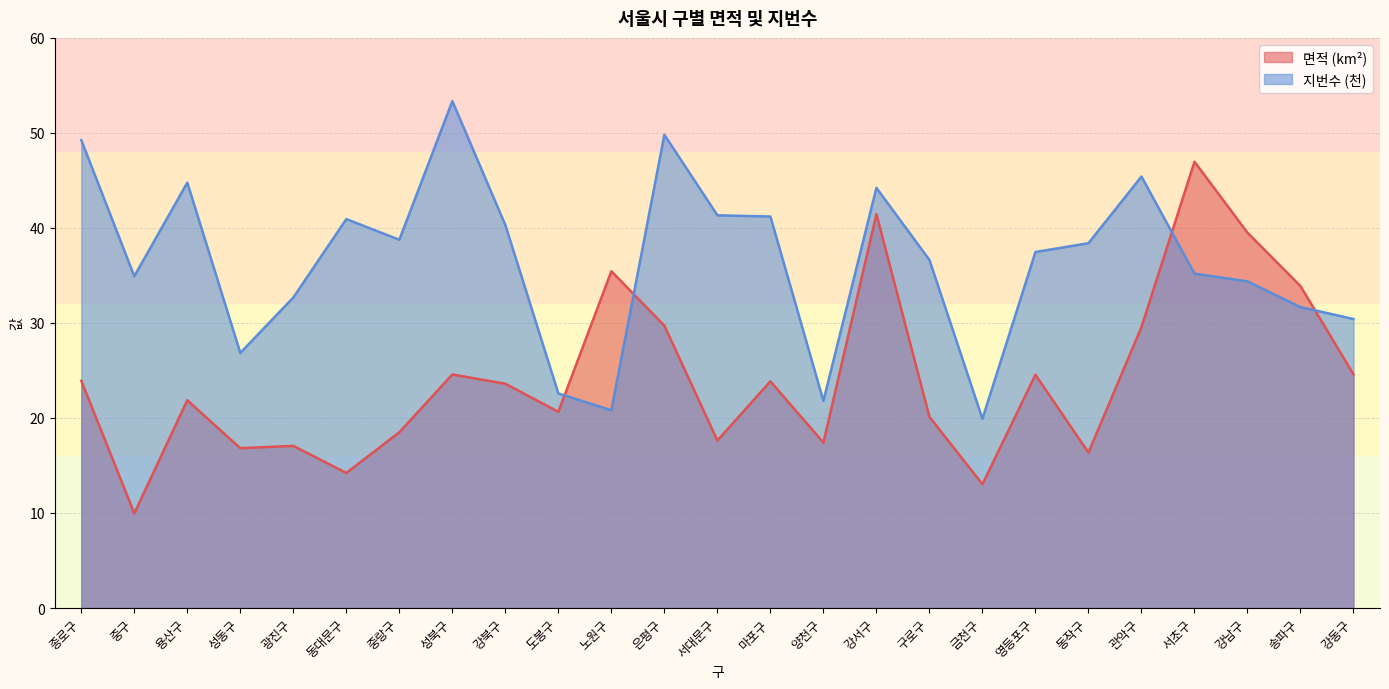

Which series has the largest total across all categories?

지번수 (천)